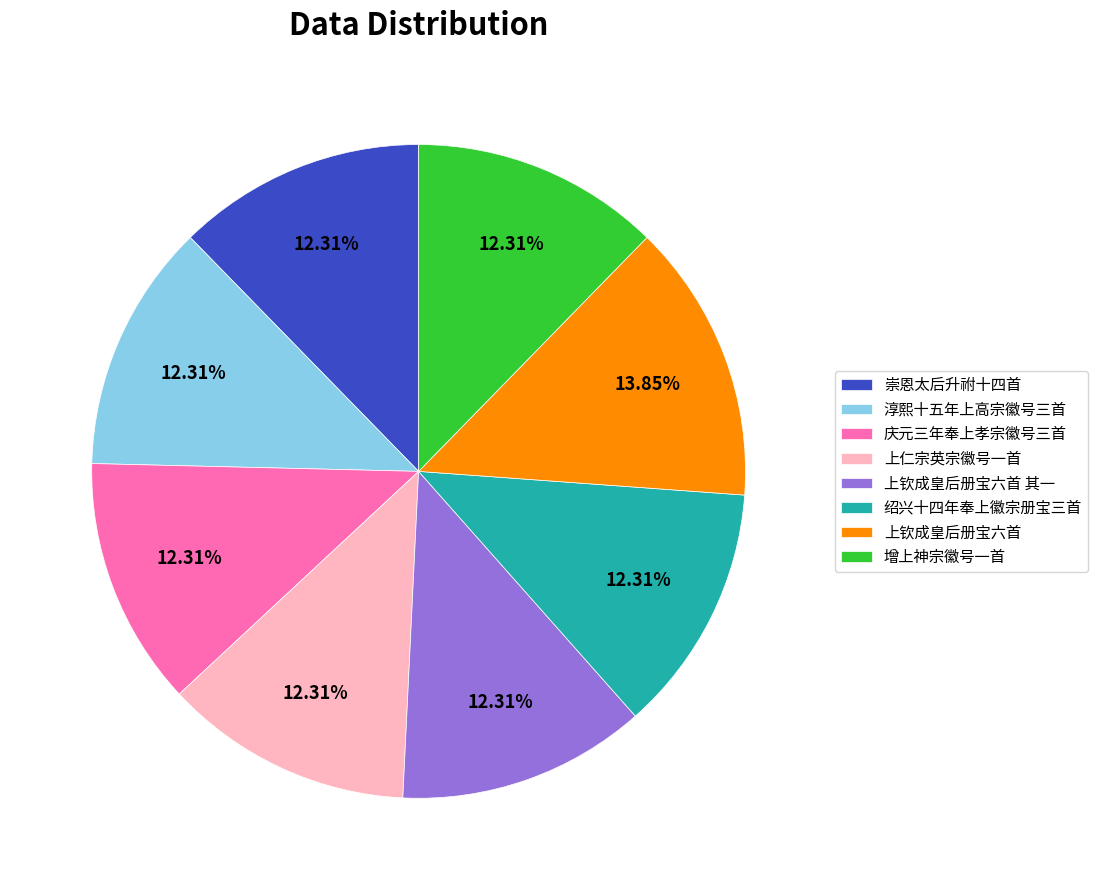

How many segments does this pie chart have?

8